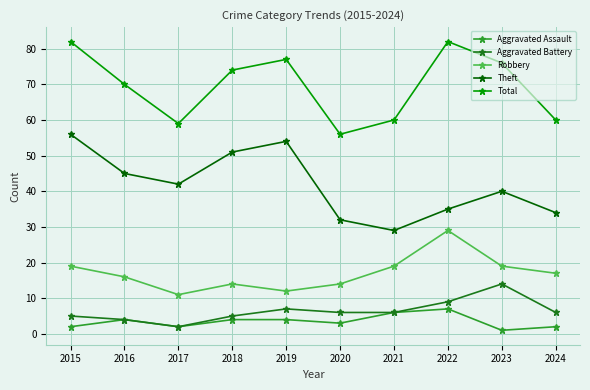

True or false: Robbery and Aggravated Assault cross at least once.

False